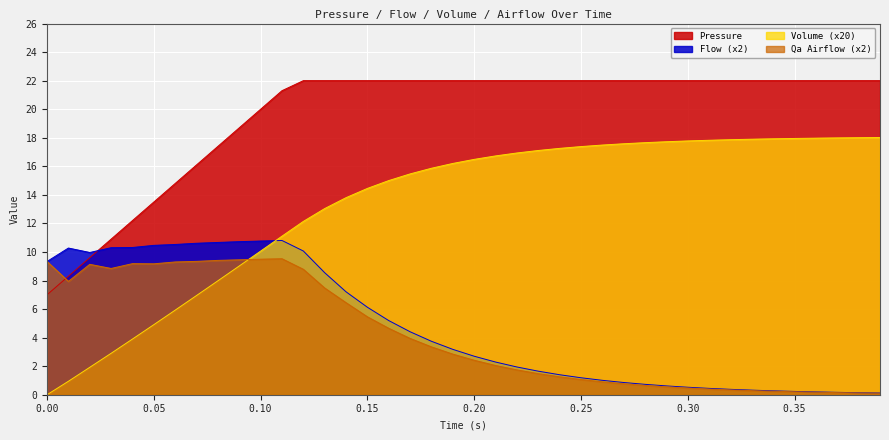

At which label is Pressure closest to 14?

0.05